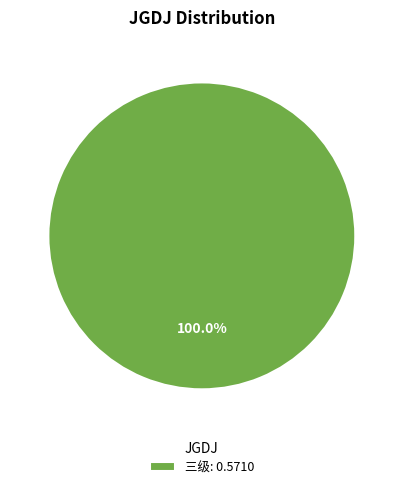

Which slice represents more than half of the pie?

三级: 0.5710